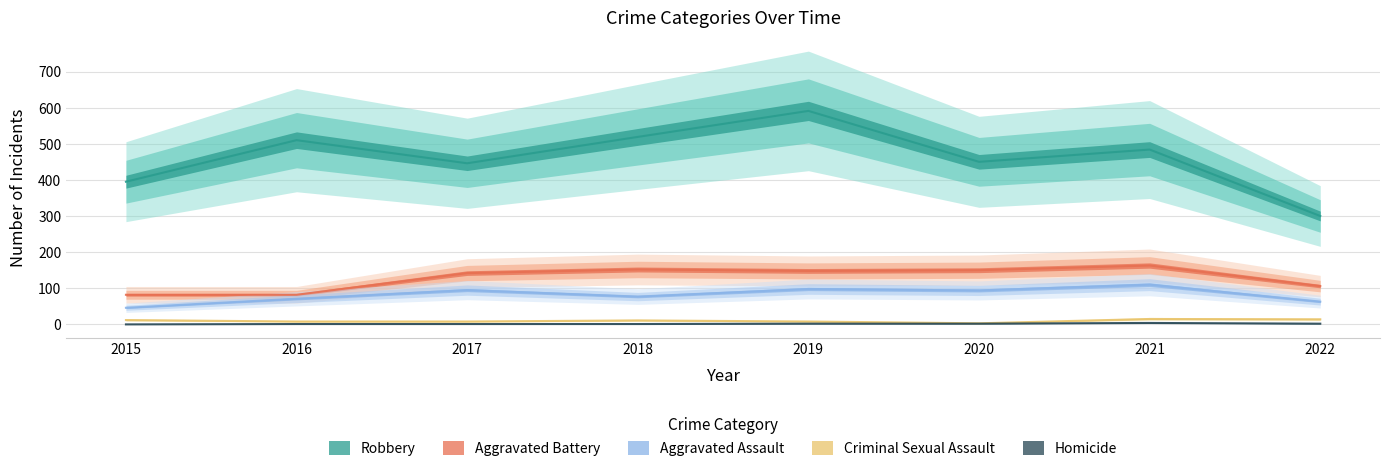

Reading left to right, list all the values displayed in this chart.

Aggravated Assault: 2015=46	2016=71	2017=95	2018=77	2019=98	2020=94	2021=110	2022=63
Aggravated Battery: 2015=82	2016=82	2017=142	2018=152	2019=148	2020=150	2021=163	2022=106
Criminal Sexual Assault: 2015=12	2016=8	2017=8	2018=11	2019=8	2020=3	2021=15	2022=14
Homicide: 2015=0	2016=1	2017=1	2018=1	2019=2	2020=2	2021=4	2022=2
Robbery: 2015=395	2016=510	2017=446	2018=519	2019=591	2020=450	2021=484	2022=300